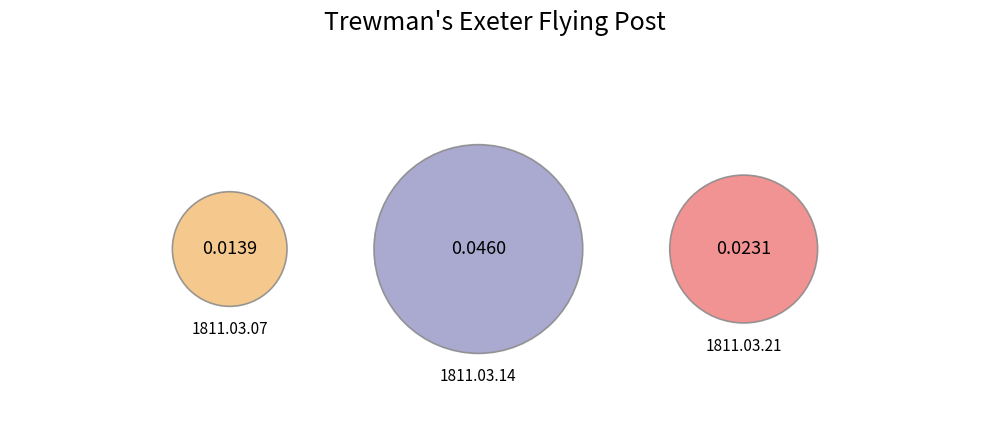

Which slice represents more than half of the pie?

1811.03.14_Trewman'sExeterFlyingPost